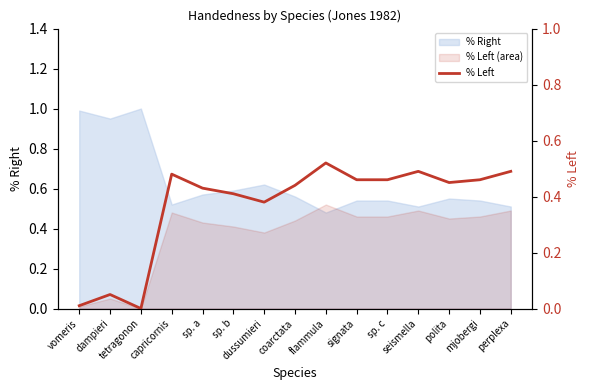

Does the chart display data point markers on the line(s)?

No